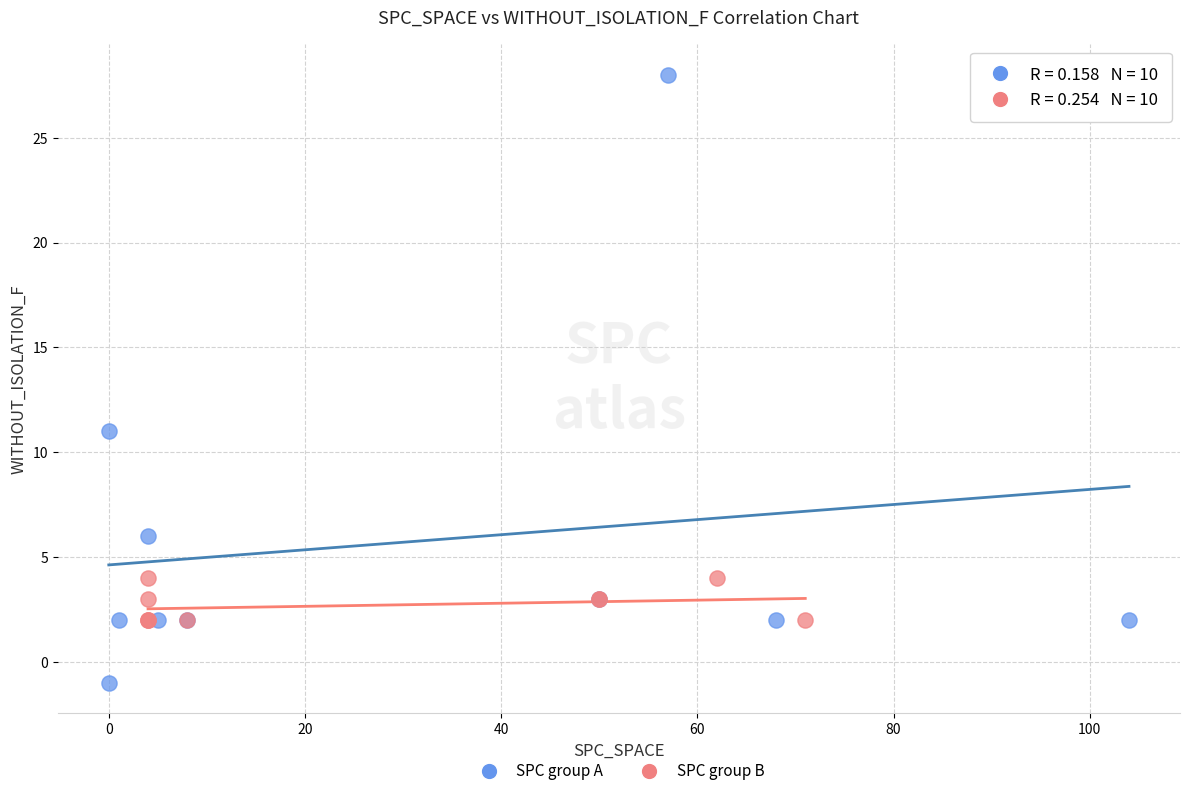

Which series has the widest spread of Y values?

SPC group A